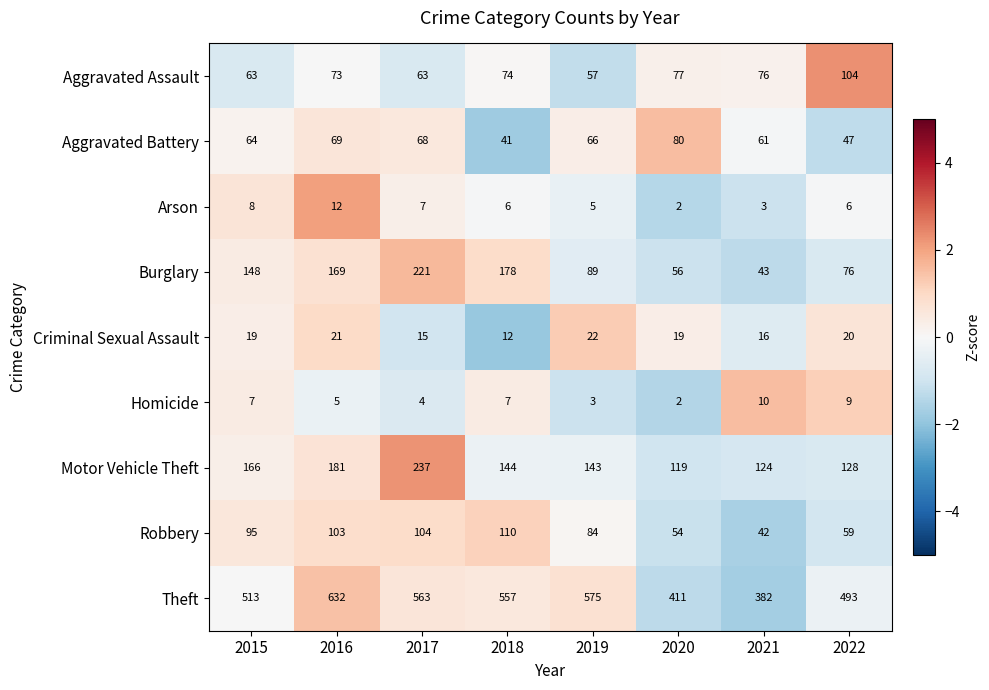

Which series has the widest spread of values?

Theft